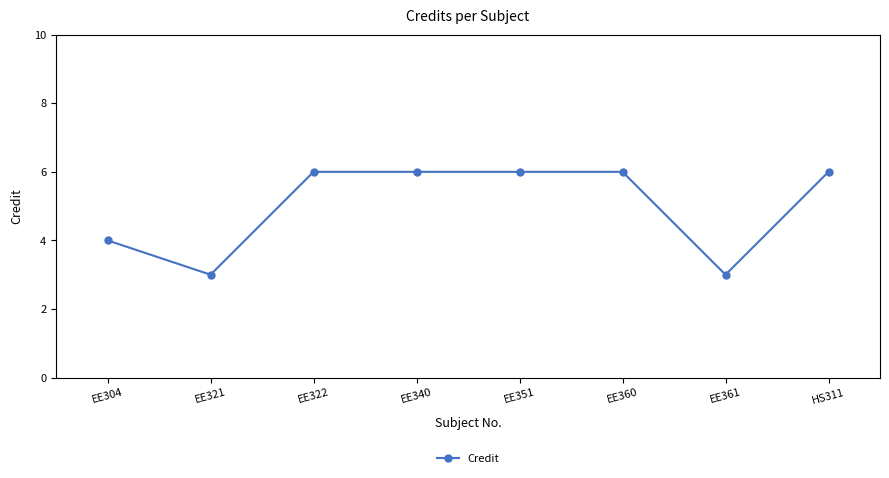

The value at EE361 is 2. True or false?

False